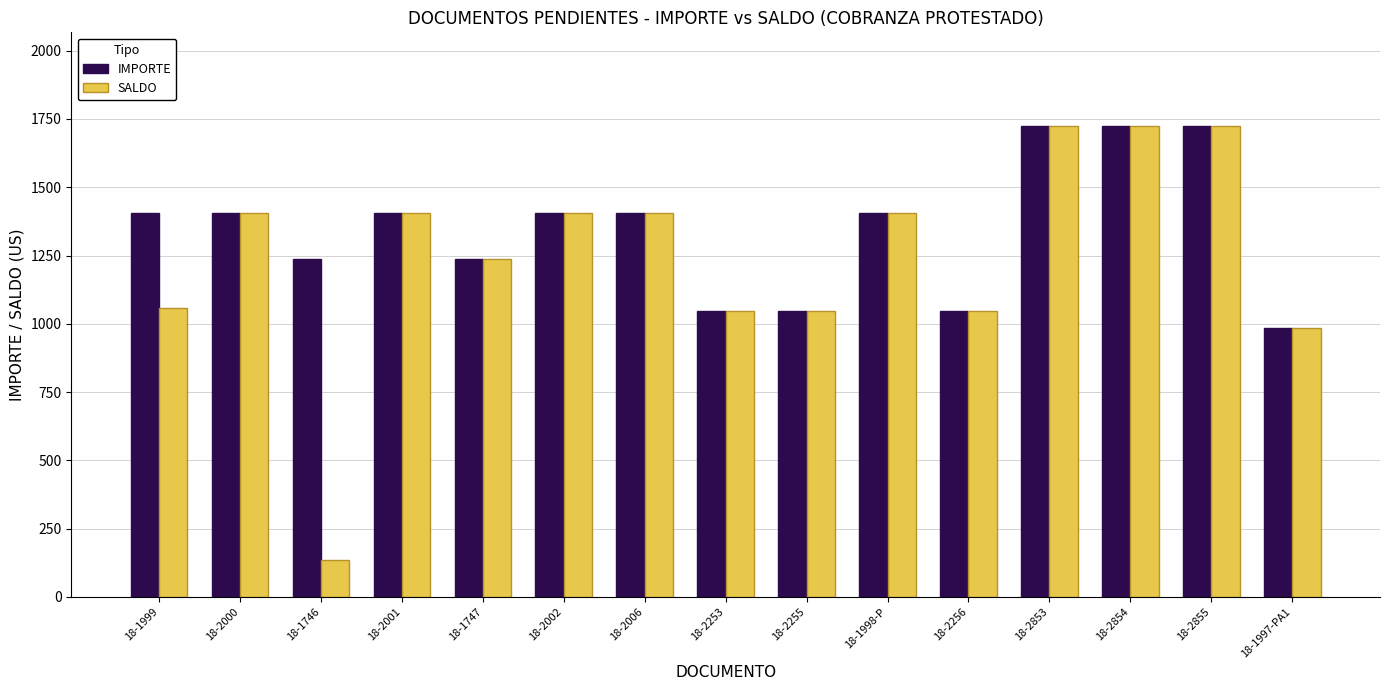

Does the chart contain any negative values?

No